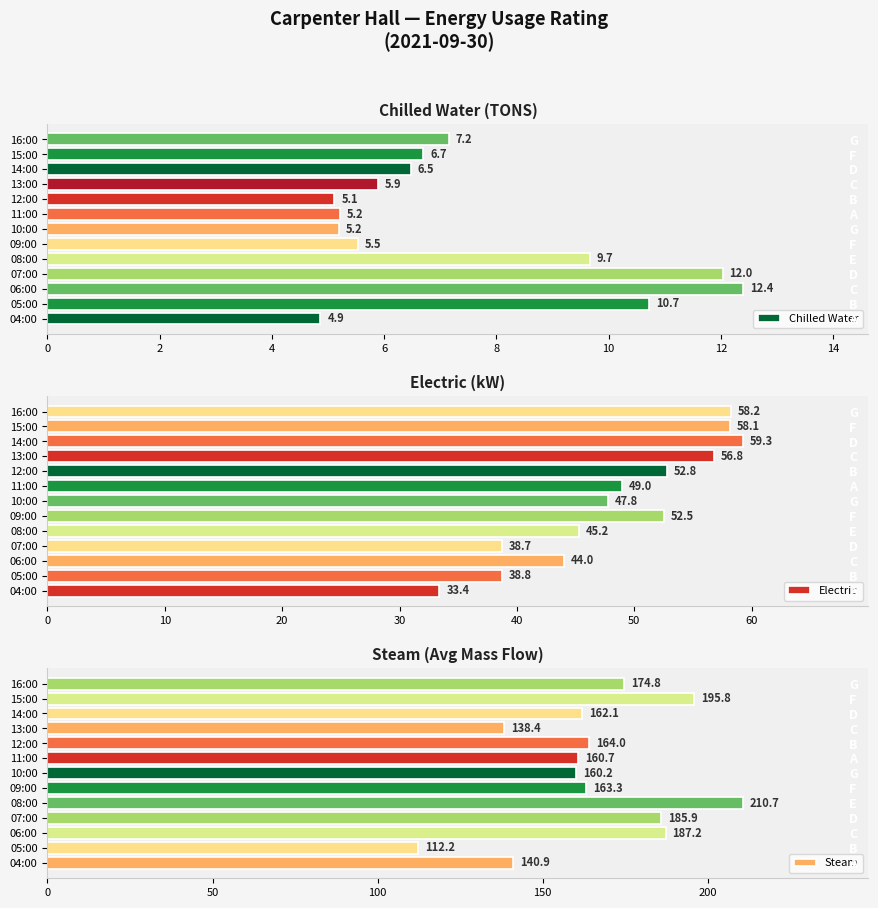

List the series in order of their overall mean, lowest first.

Chilled Water, Electric, Steam